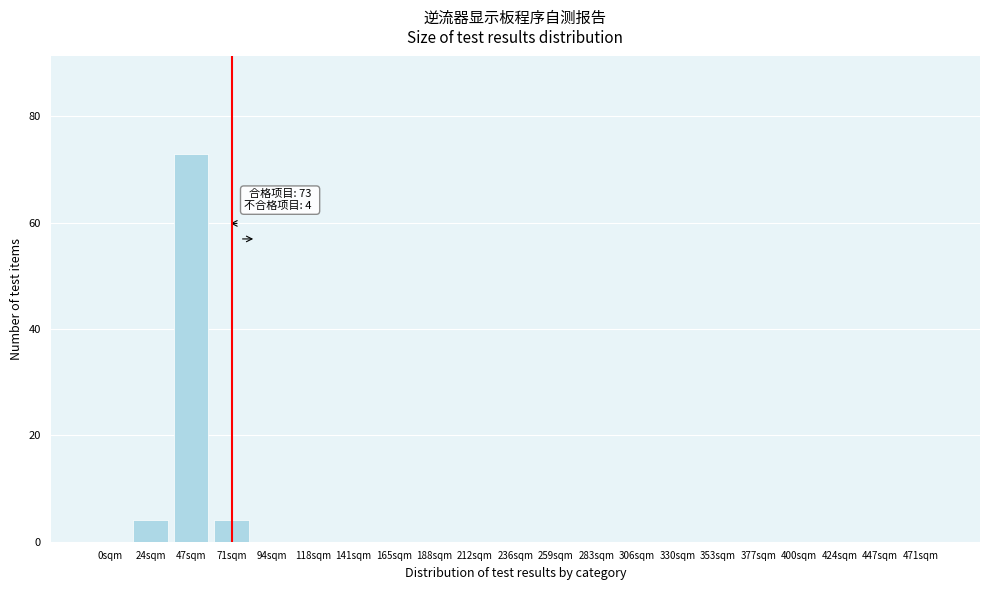

Reading left to right, what are all the values shown in this chart?

0sqm=0	24sqm=4	47sqm=73	71sqm=4	94sqm=0	118sqm=0	141sqm=0	165sqm=0	188sqm=0	212sqm=0	236sqm=0	259sqm=0	283sqm=0	306sqm=0	330sqm=0	353sqm=0	377sqm=0	400sqm=0	424sqm=0	447sqm=0	471sqm=0